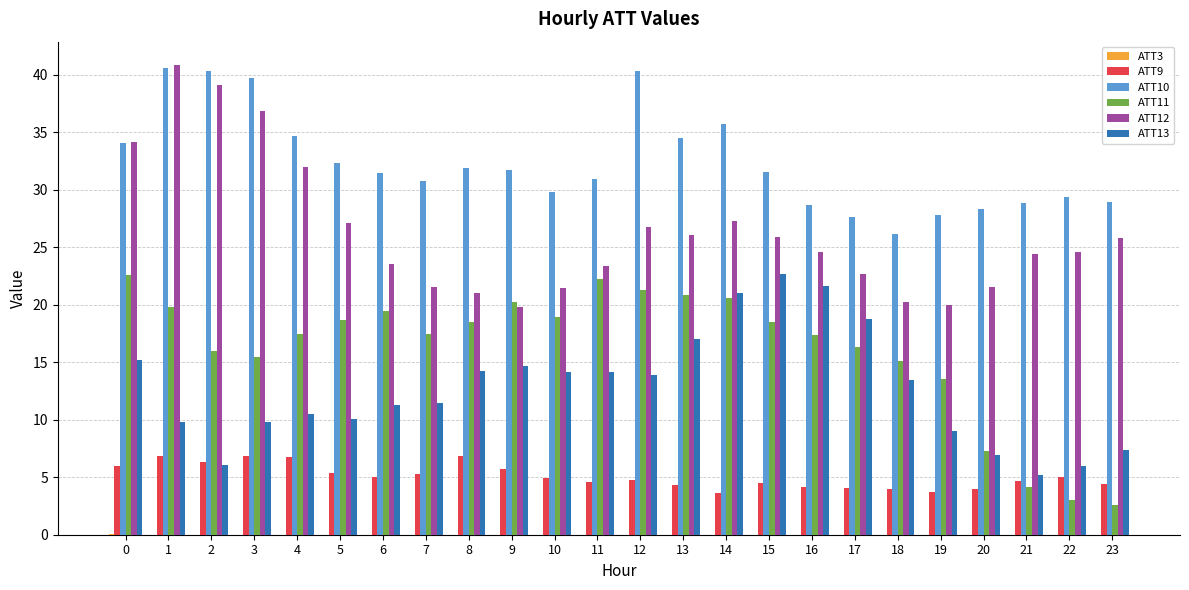

How many data points in ATT11 are above 18?

12